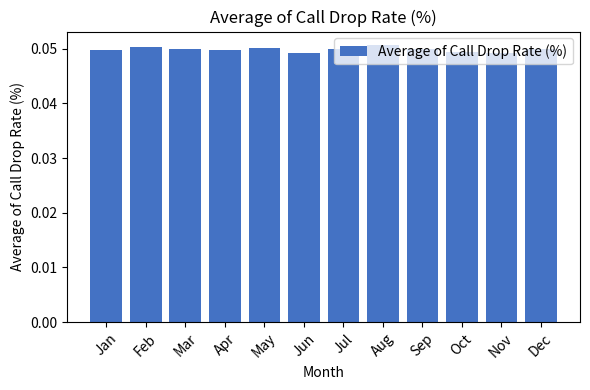

Which has a higher value, Jun or May?

May